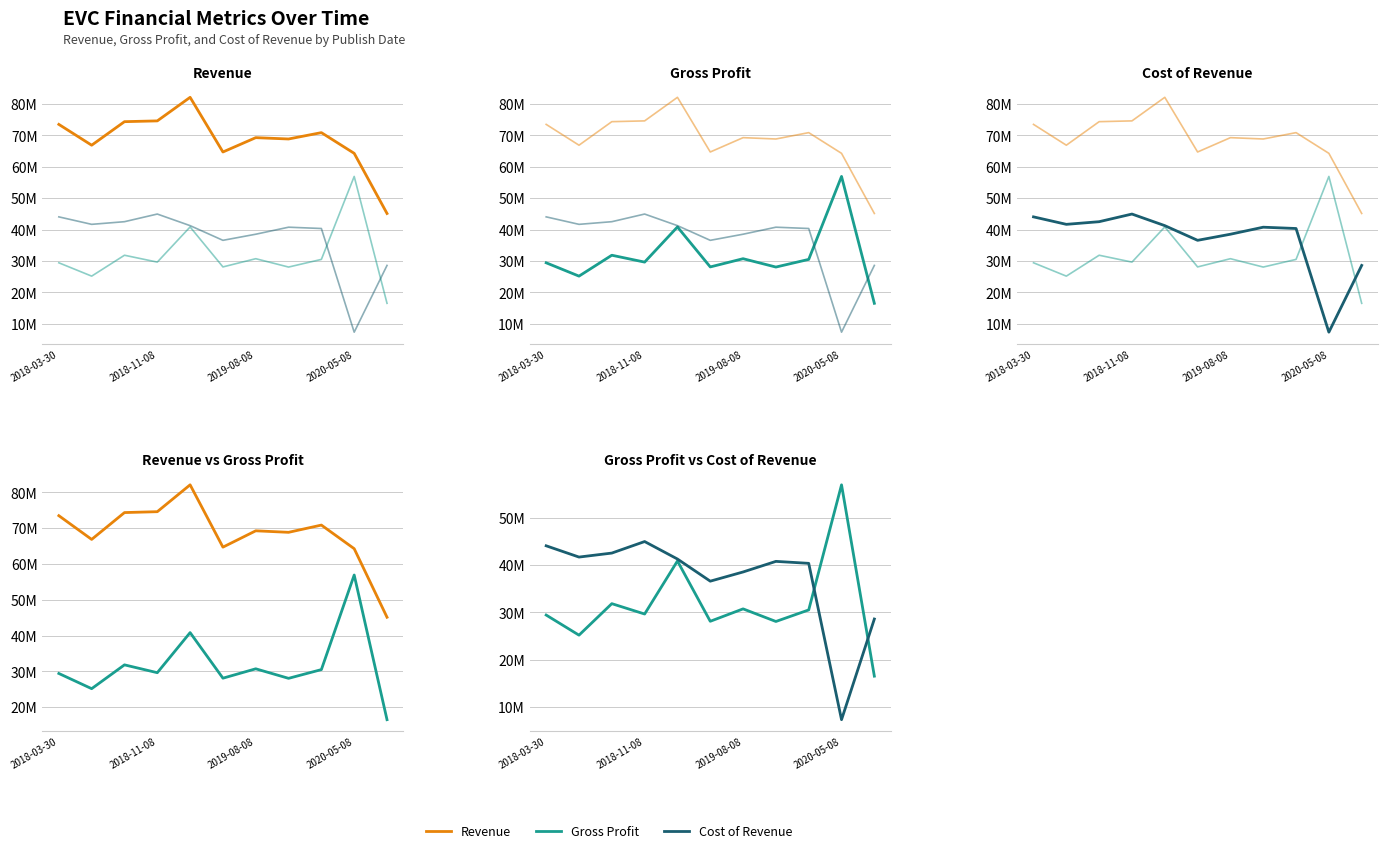

Which series changed the most between 2018-03-30 and 7?

Revenue